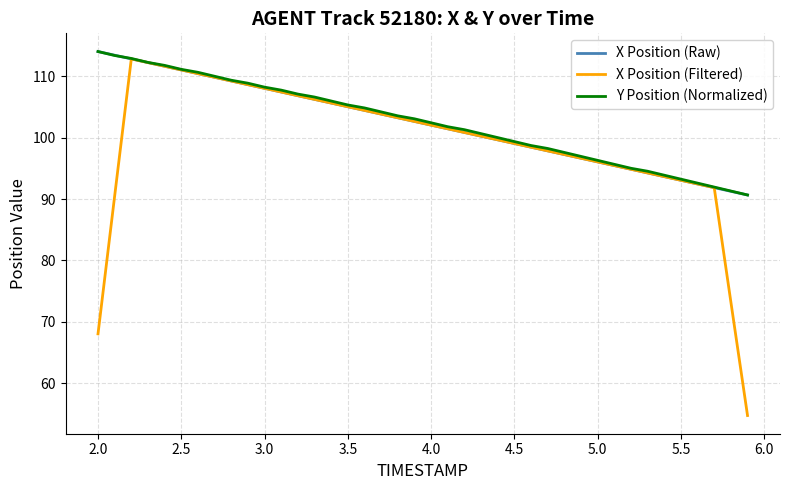

What is the sum of all X Position (Raw) values?

4093.5